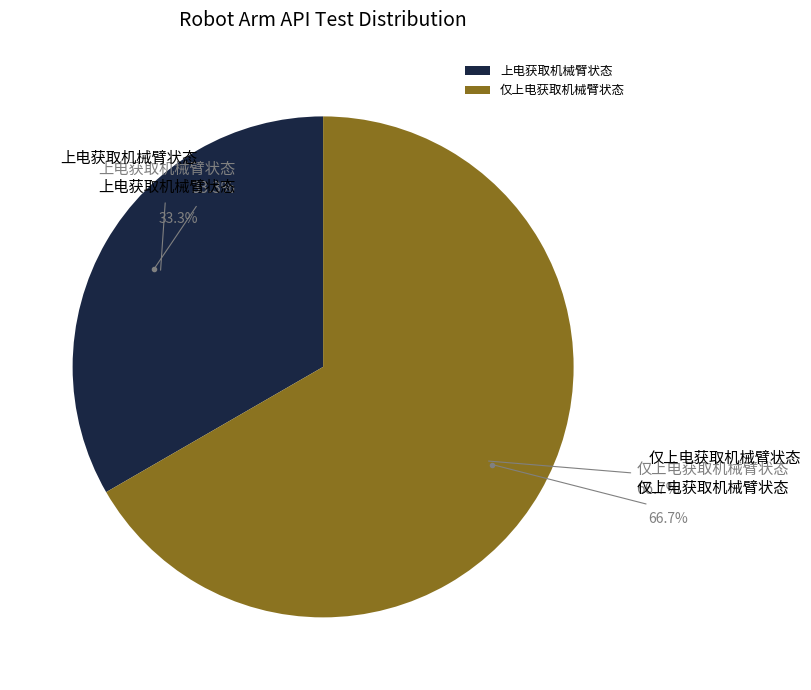

How many slices are in this pie chart?

2